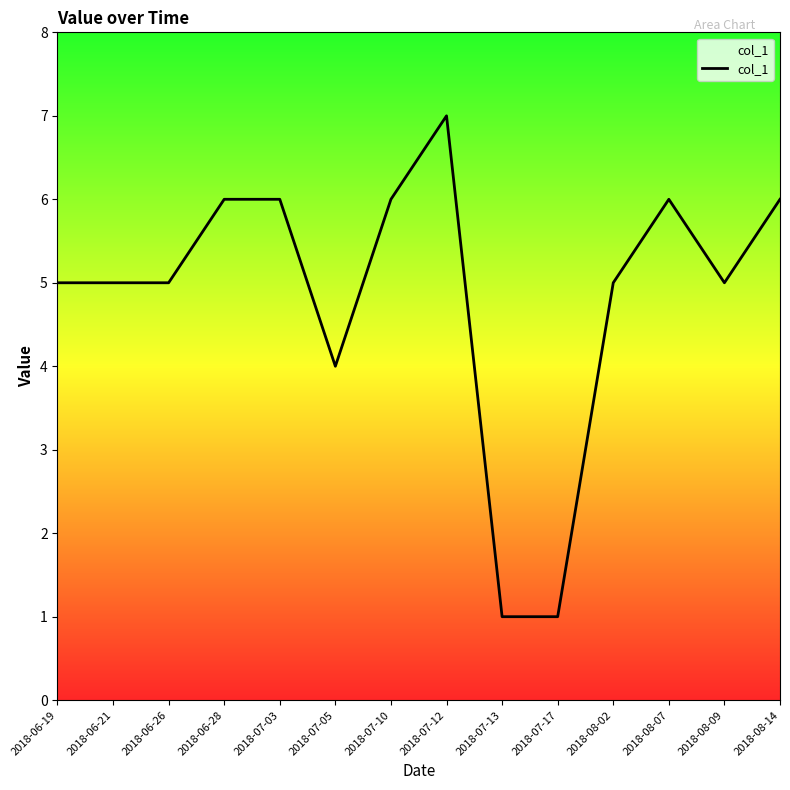

What is the greatest value displayed?

7